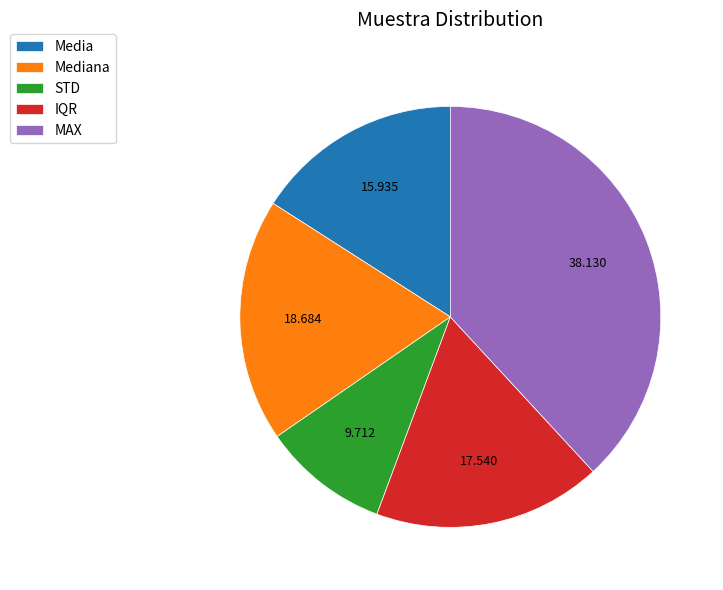

What is the largest slice in the pie chart?

MAX